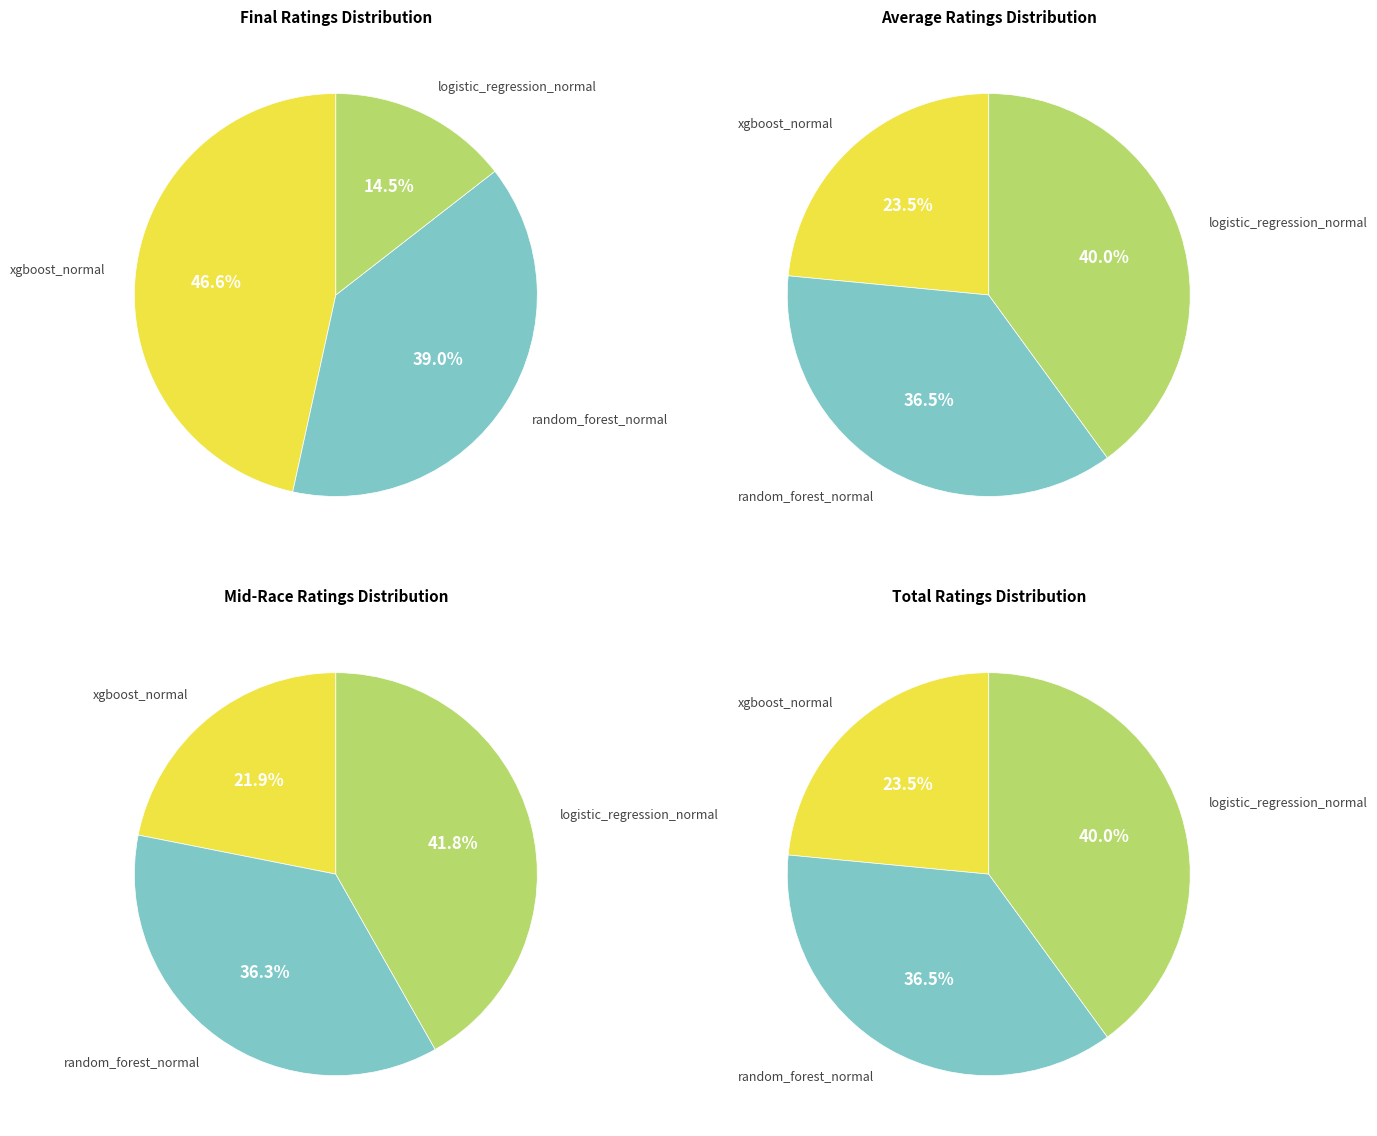

Is 4 the majority of the pie?

No